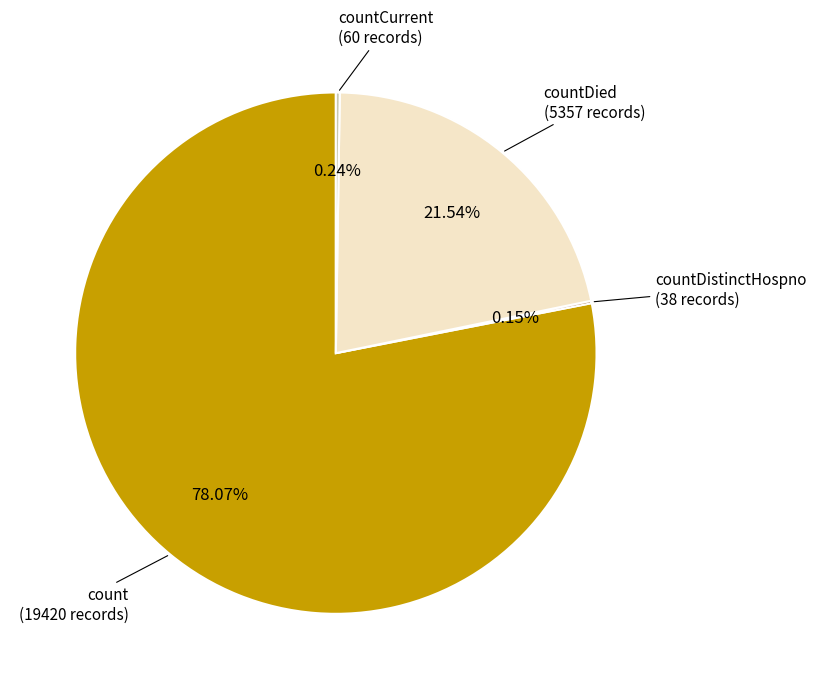

To the nearest percent, what is the difference between the largest and smallest slice percentages?

78%